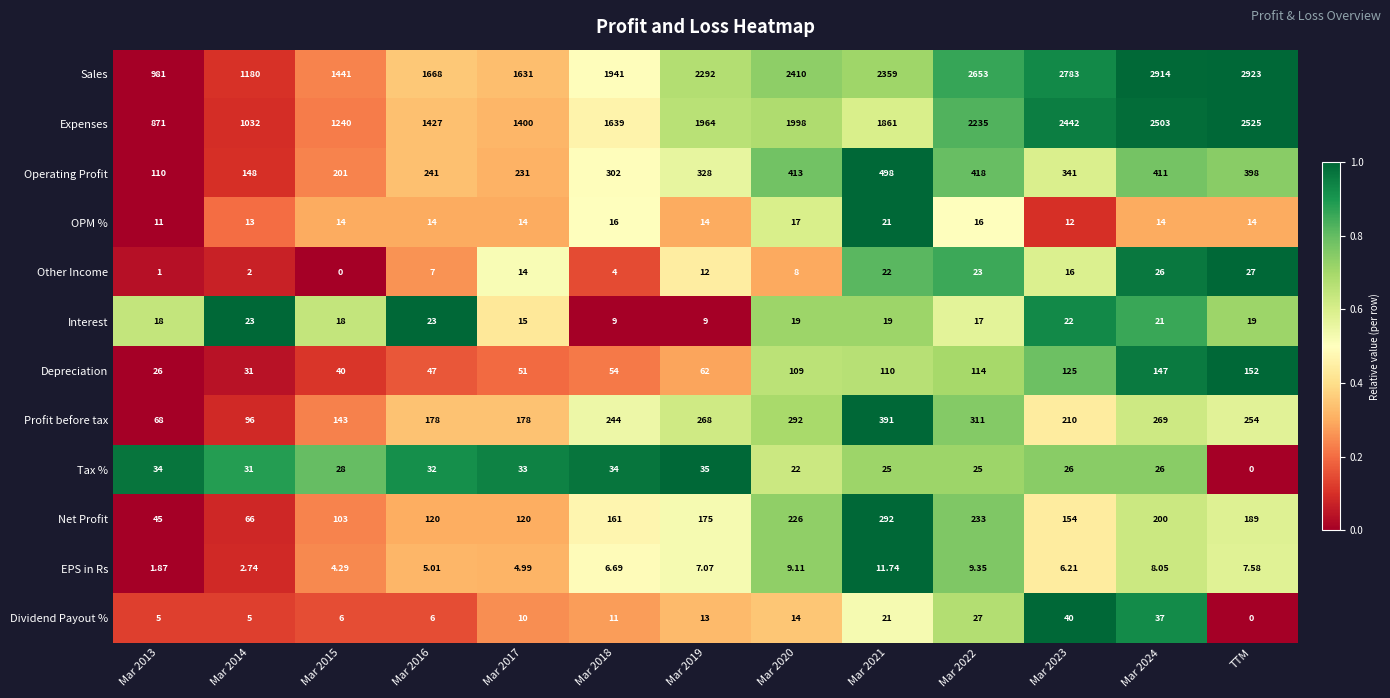

At which category does the chart reach its peak across all series?

TTM